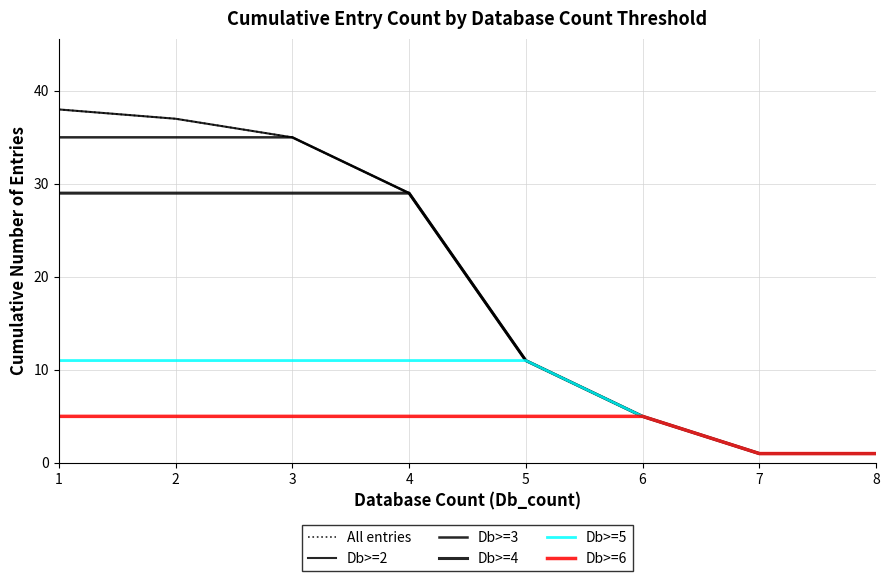

Is this an area chart (filled region under the line)?

No